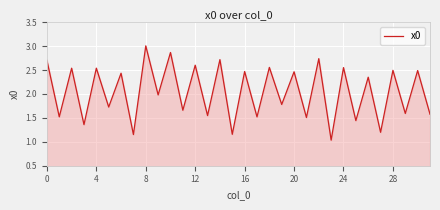

What is the average value?

2.0